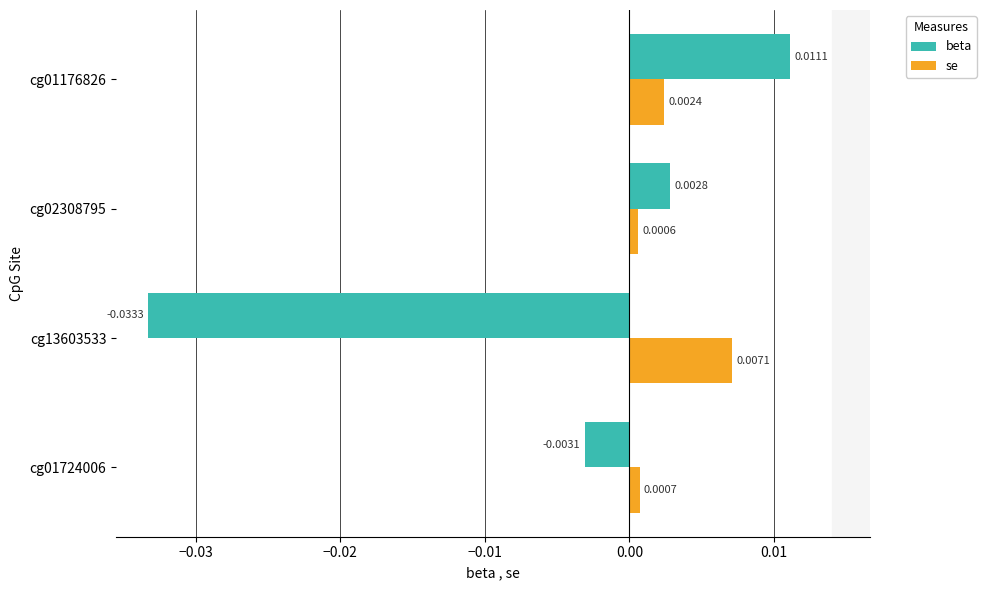

At how many categories does at least one series exceed 0?

4